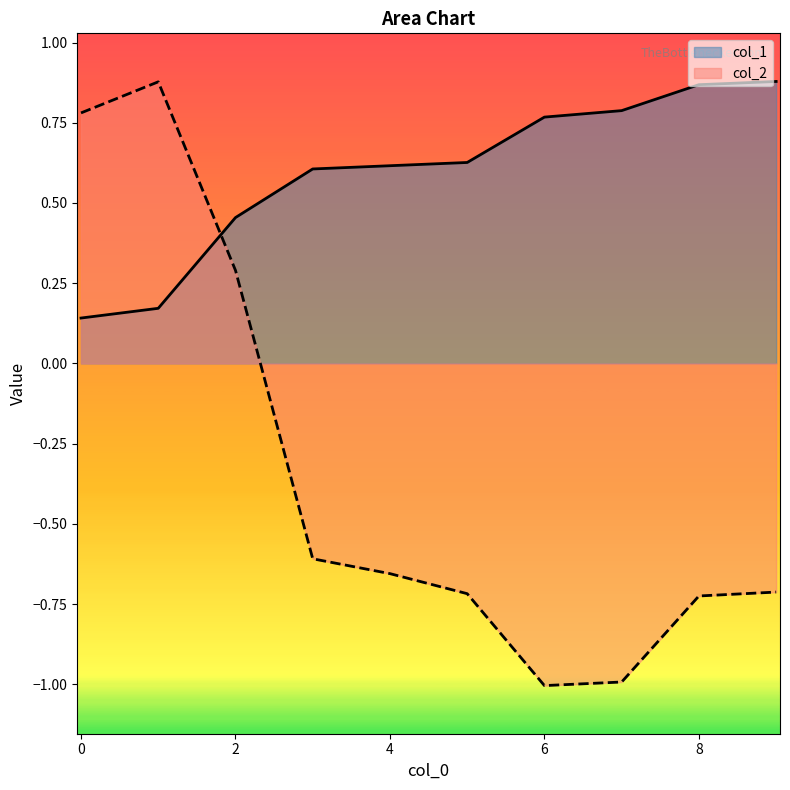

What is the minimum value shown in the chart?

-1.0